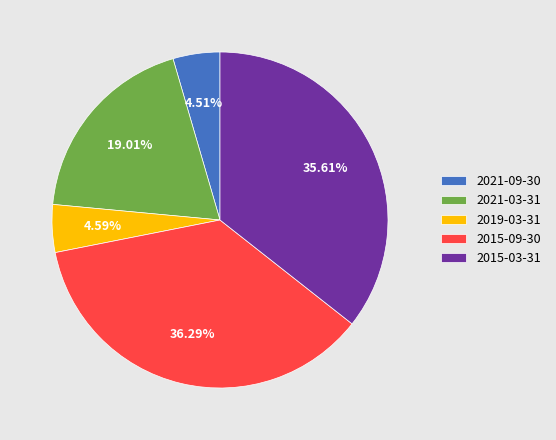

Does 2021-03-31 account for over 50% of the chart?

No